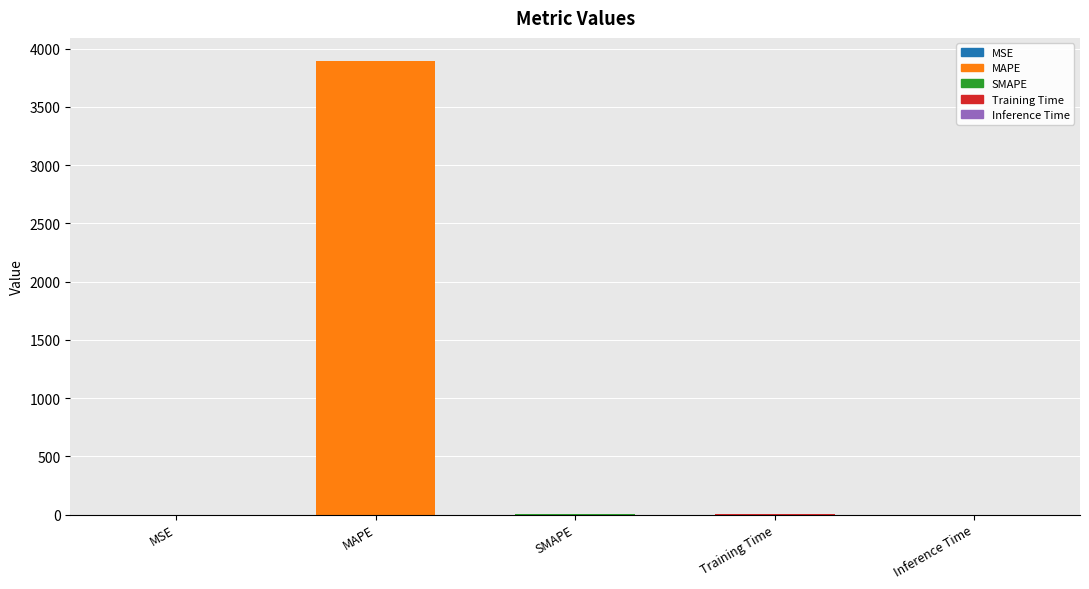

Which category has the highest value across all series?

MAPE